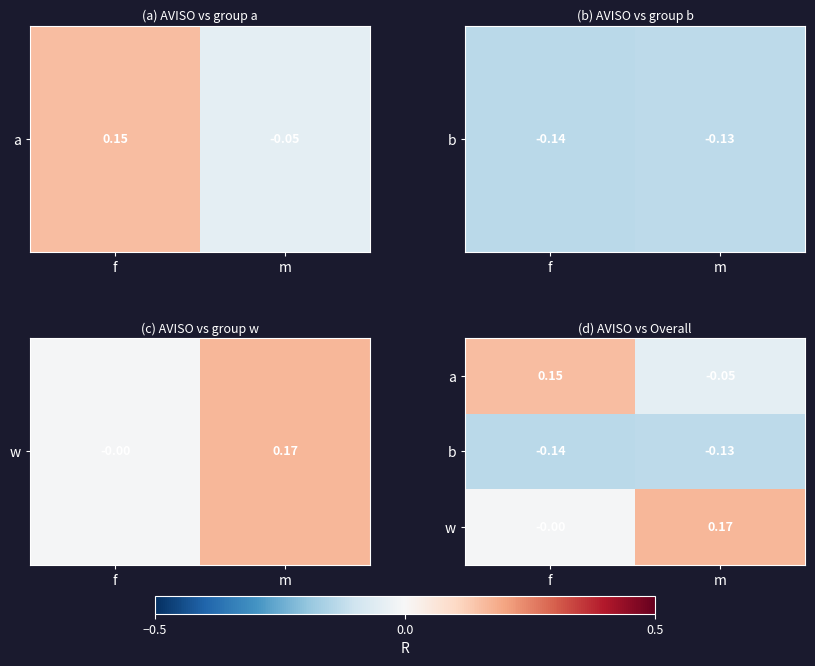

At which label does b reach its peak?

m